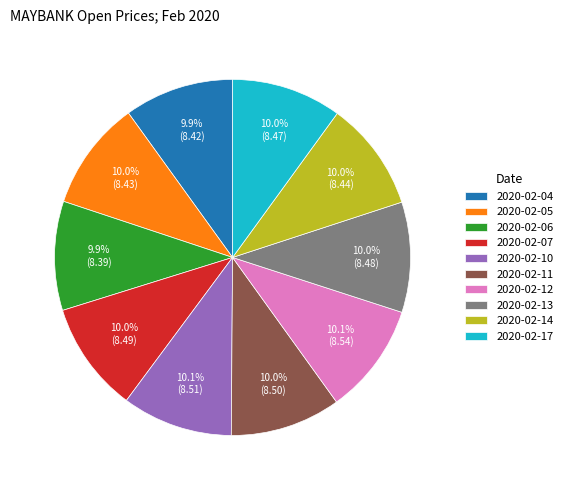

Is the sum of 2020-02-11 and 2020-02-04 greater than half?

No